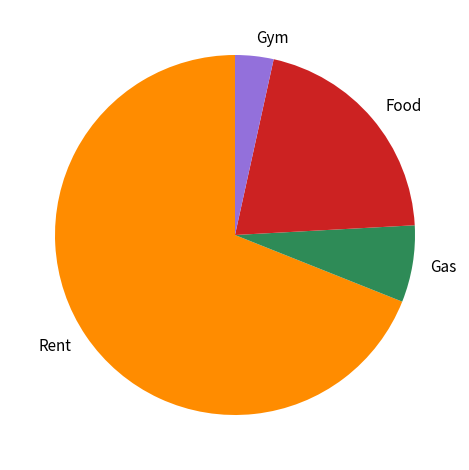

Between Gas and Food, which is larger?

Food